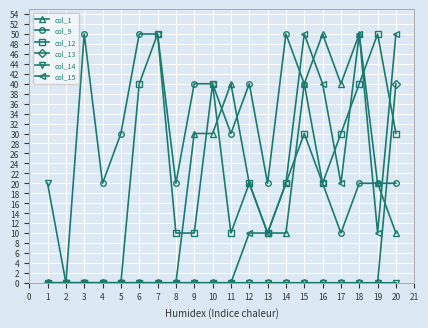

What is the average value of the col_14 series?

1